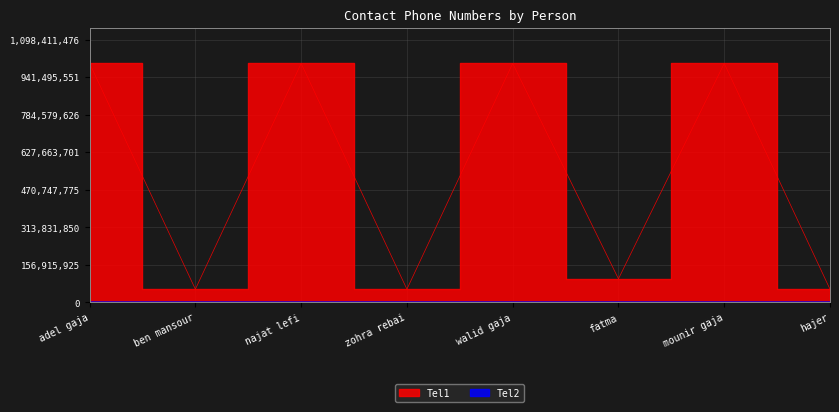

What is the difference between the maximum and second lowest values in the Tel2 series?

110778